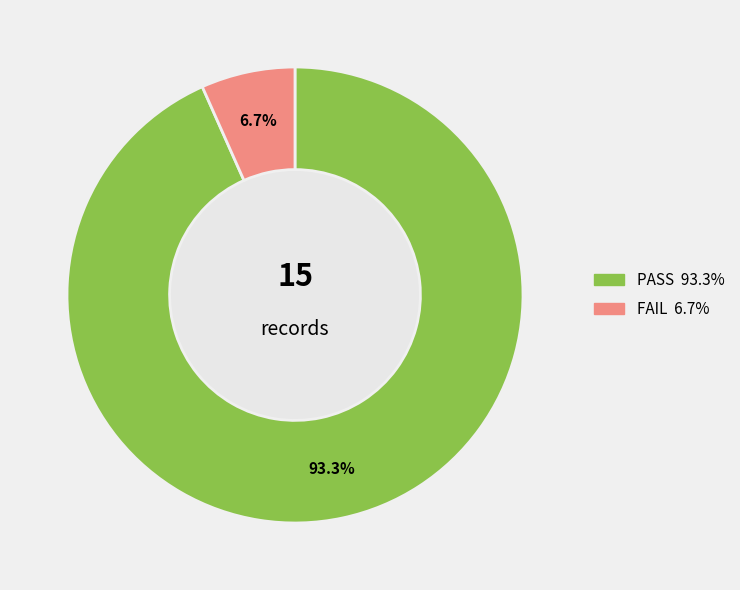

Is there a majority slice in this chart?

Yes